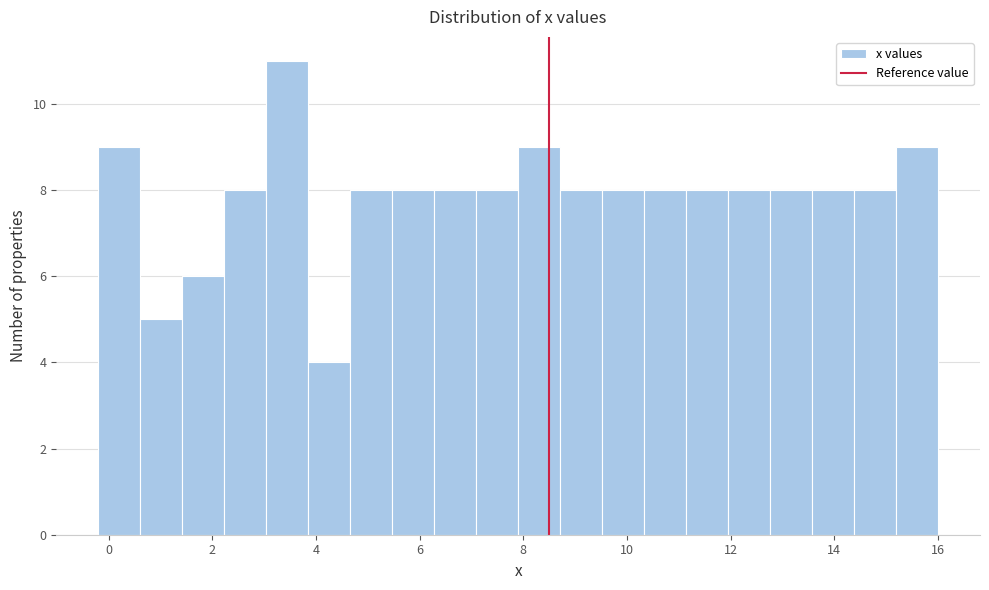

What is the height of the bar covering 9.6 to 10.4 on the x-axis? Neither the bar edges nor the heights are printed on the chart, so give them approximately, as read against the axes.

8